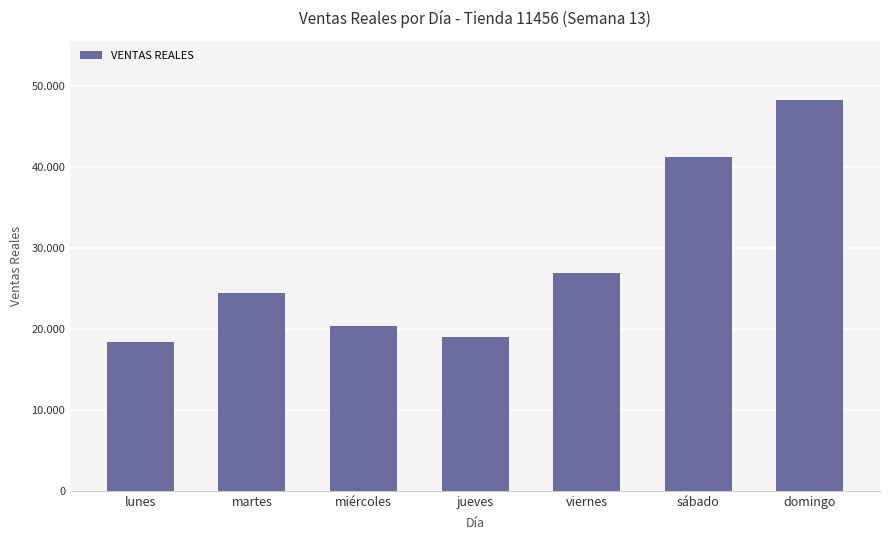

What is the difference between the maximum and minimum values?

29974